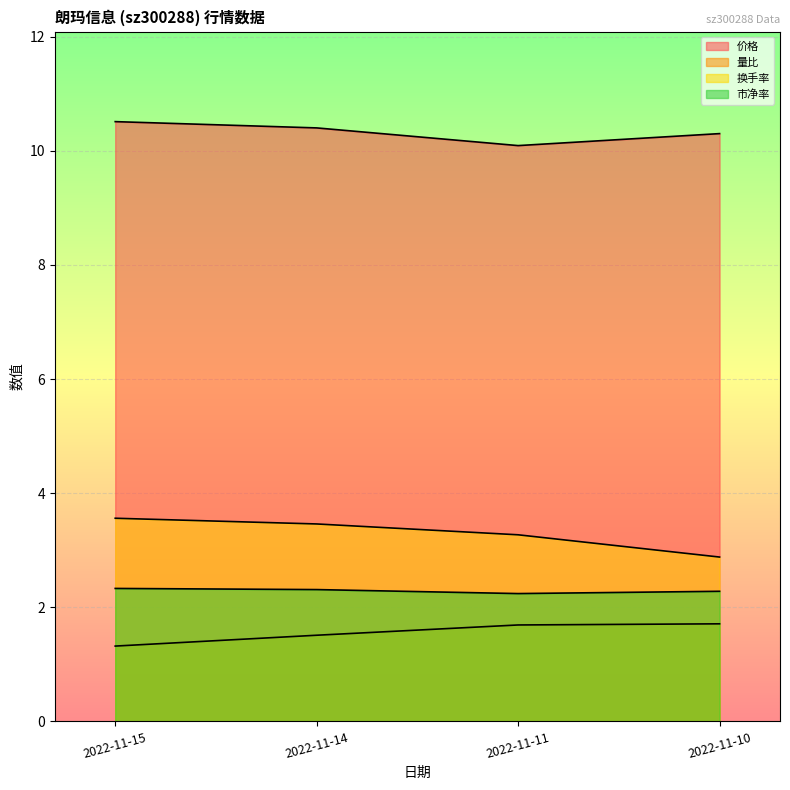

True or false: 市净率 has more than 2 points higher than both neighbors.

False